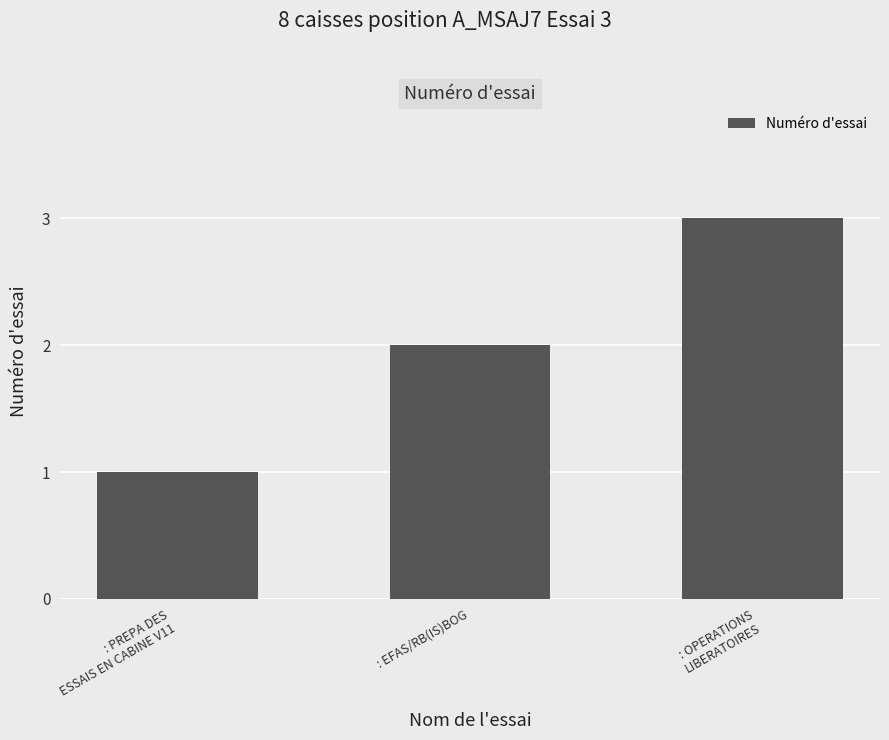

True or false: the data shows 1 at : PREPA DES
ESSAIS EN CABINE V11.

True